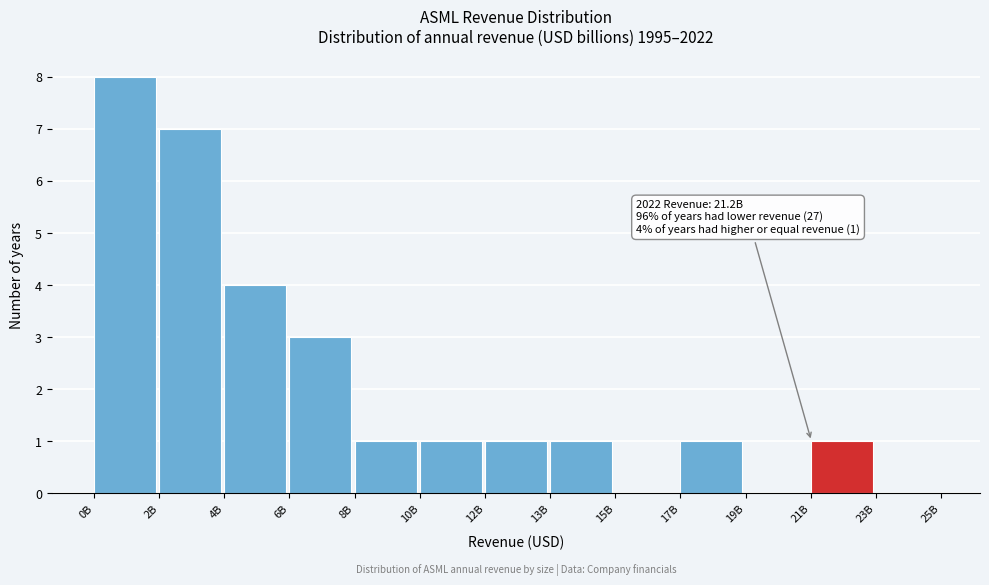

Reading right to left, transcribe all the data shown in this chart.

23B=0	21B=1	19B=0	17B=1	15B=0	13B=1	12B=1	10B=1	8B=1	6B=3	4B=4	2B=7	0B=8